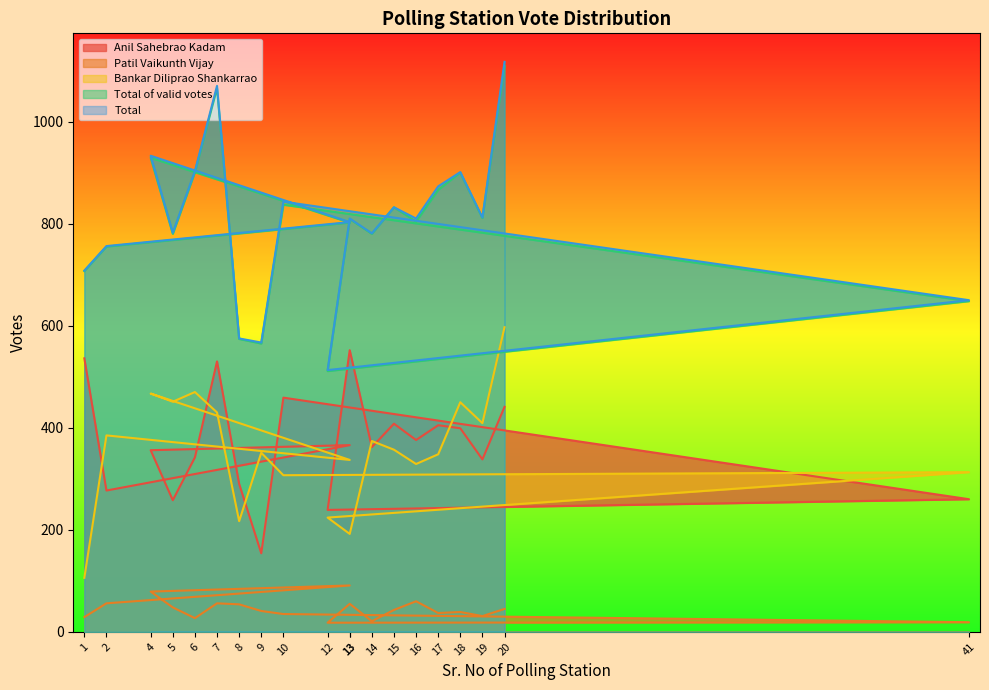

At which label does Total reach its peak?

20